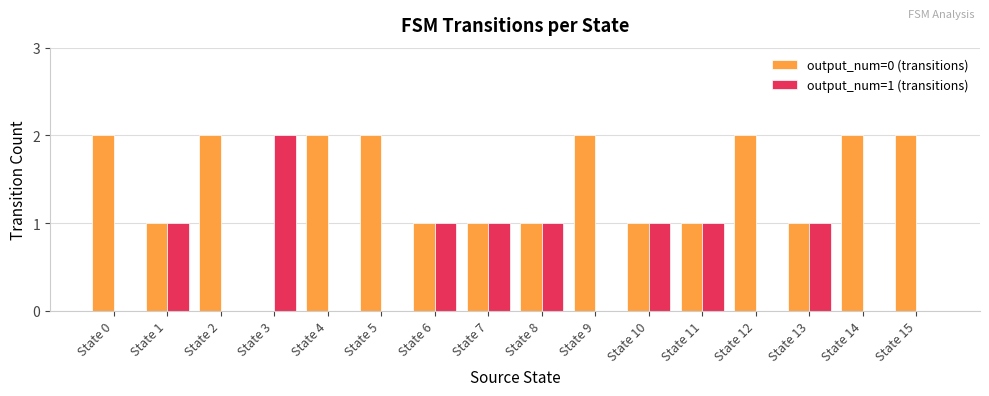

The output_num=1 (transitions) series shows 2 at State 13. True or false?

False